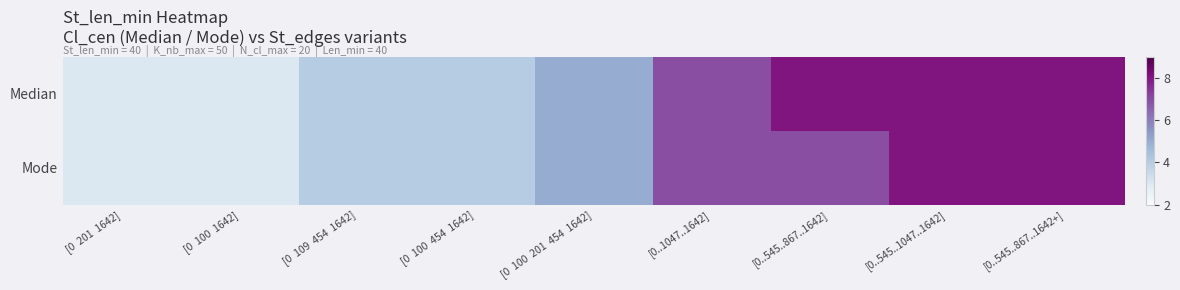

Between [0 100 1642] and [0 109 454 1642], which series saw the biggest shift?

Median